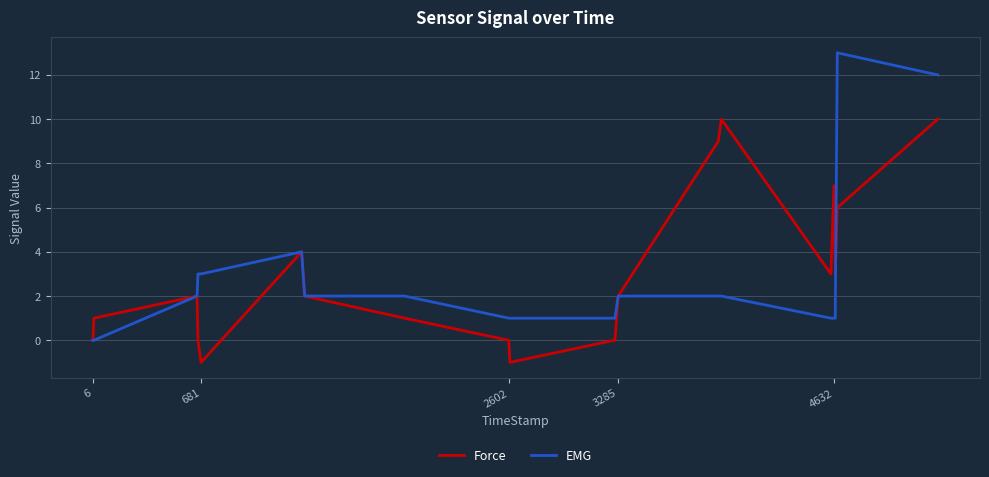

Which series has the largest range (max minus min)?

EMG